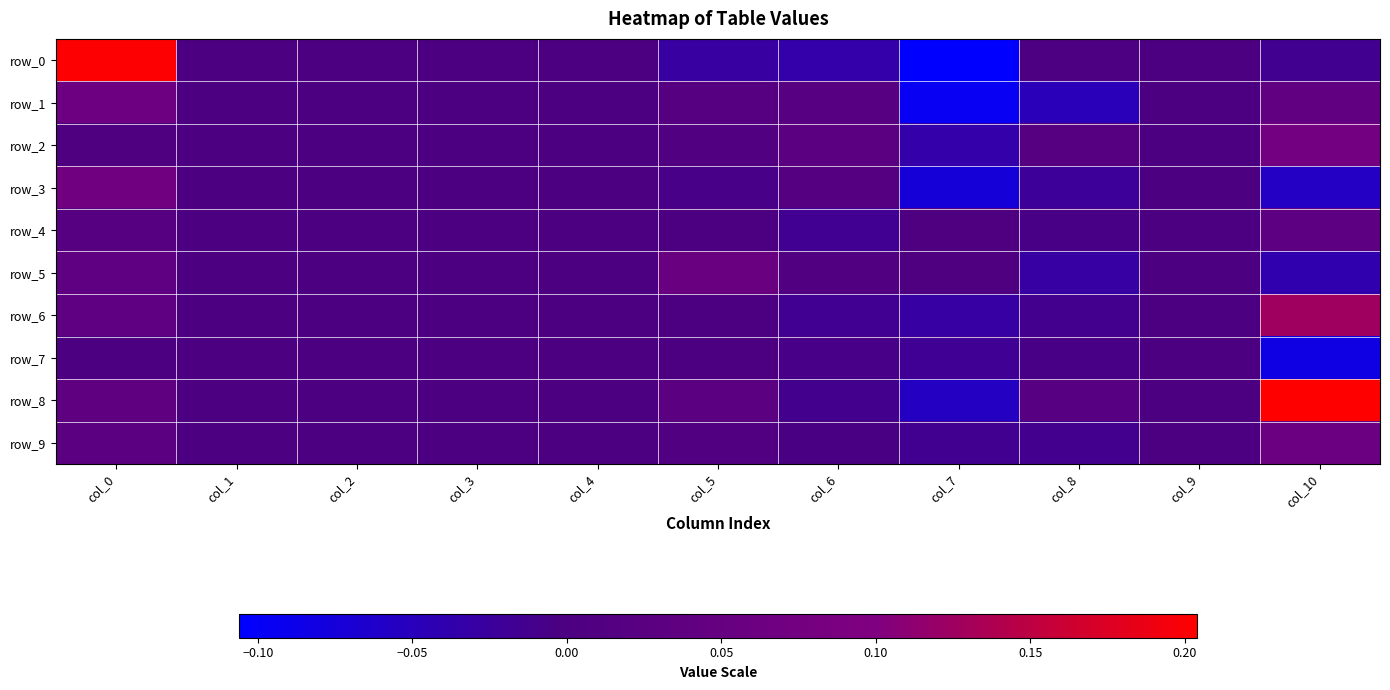

How many positive values does the row_4 series have?

4